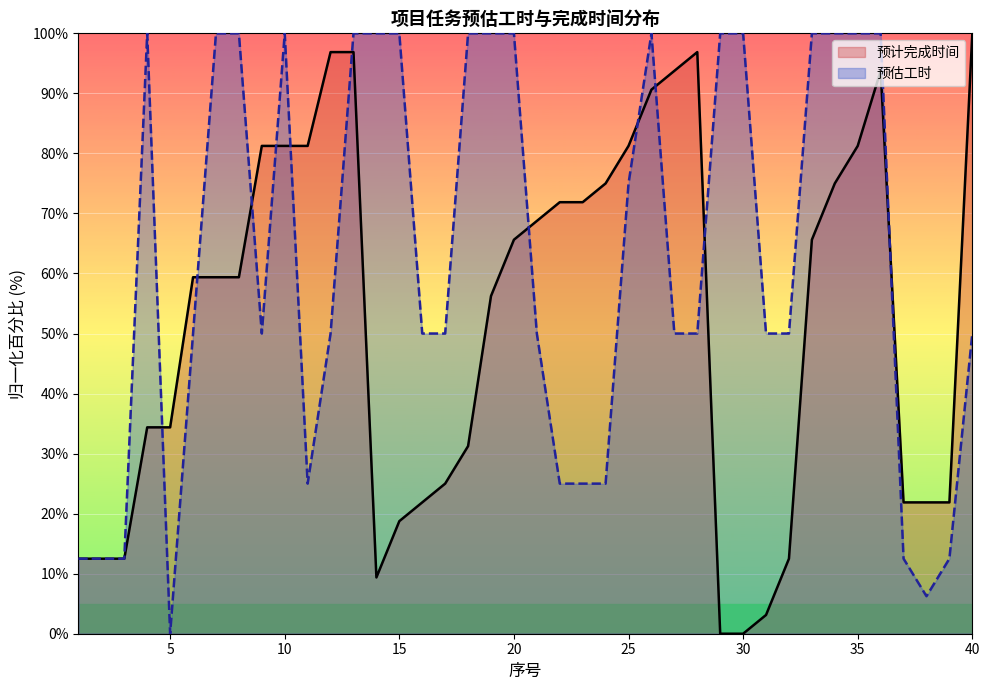

What is the average value of the 预估工时 series?

62.3